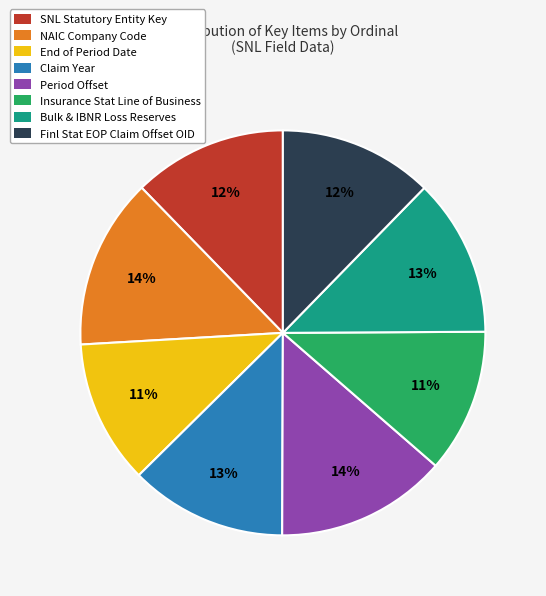

Between Finl Stat EOP Claim Offset OID and Insurance Stat Line of Business, which is larger?

Finl Stat EOP Claim Offset OID